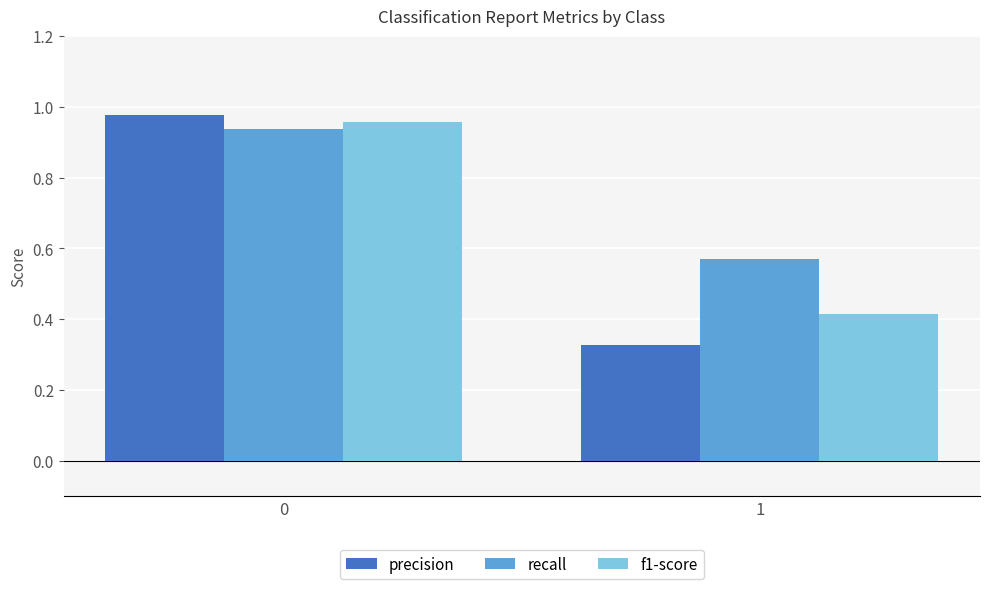

What is the difference between the maximum and minimum values in the precision series?

0.7